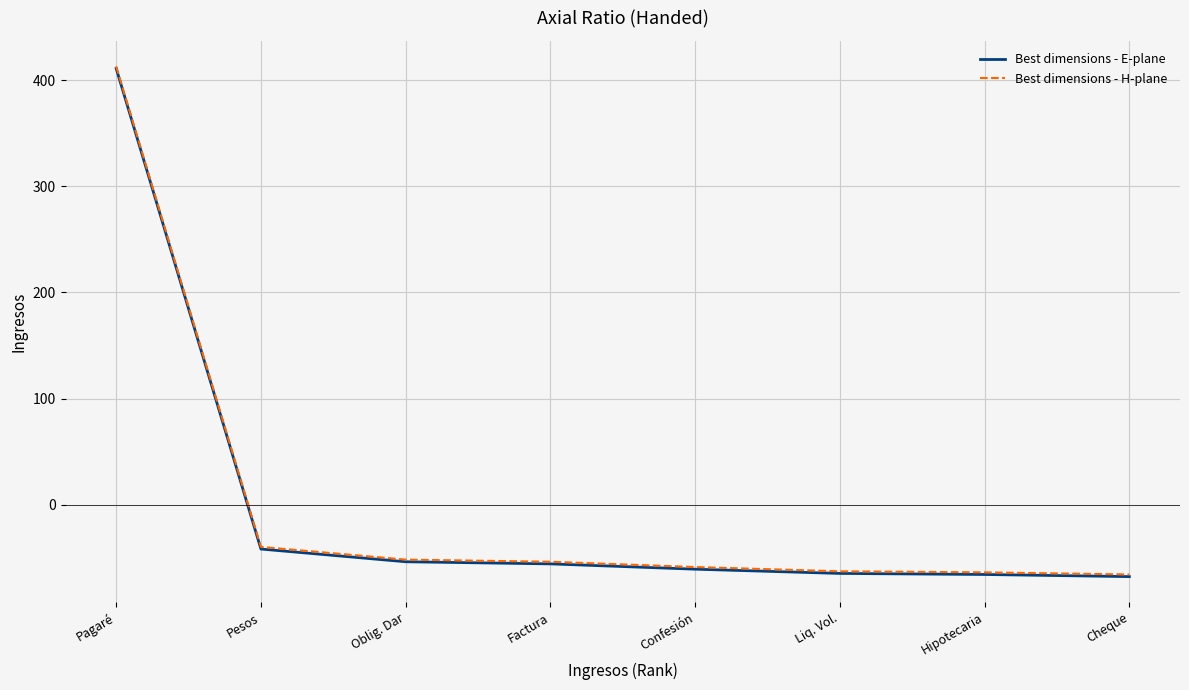

At which label does Best dimensions - E-plane reach its peak?

Pagaré